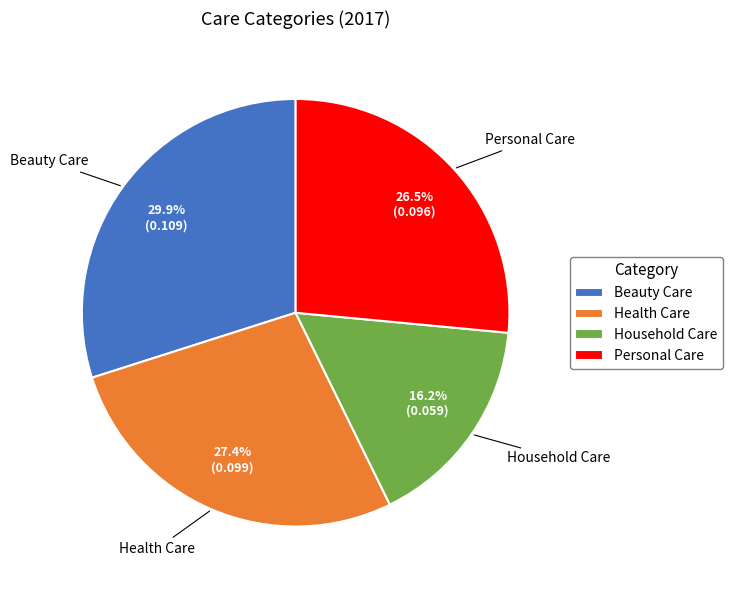

Does Health Care account for over 50% of the chart?

No